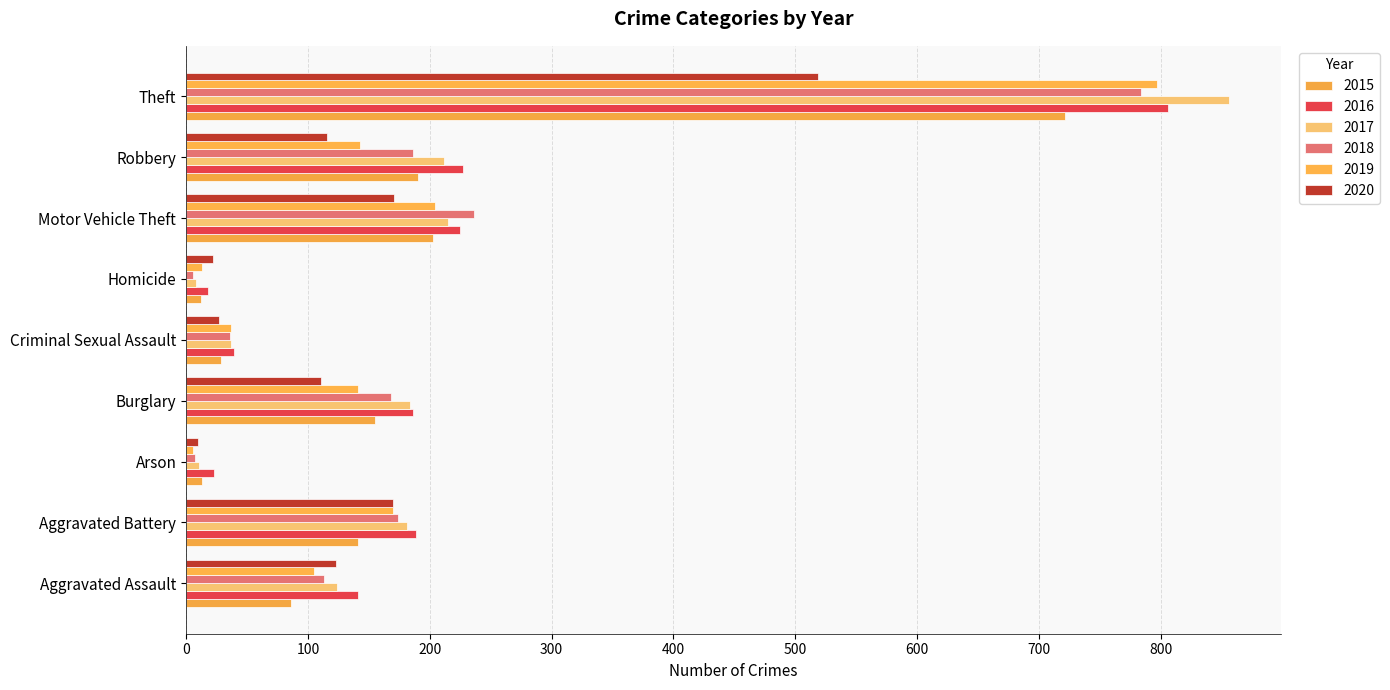

Reading left to right, what are all the values shown in this chart?

2015: 86	141	13	155	29	12	203	190	721
2016: 141	189	23	186	39	18	225	227	806
2017: 124	181	11	184	37	8	215	212	856
2018: 113	174	7	168	36	6	236	186	784
2019: 105	170	6	141	37	13	204	143	797
2020: 123	170	10	111	27	22	171	116	519